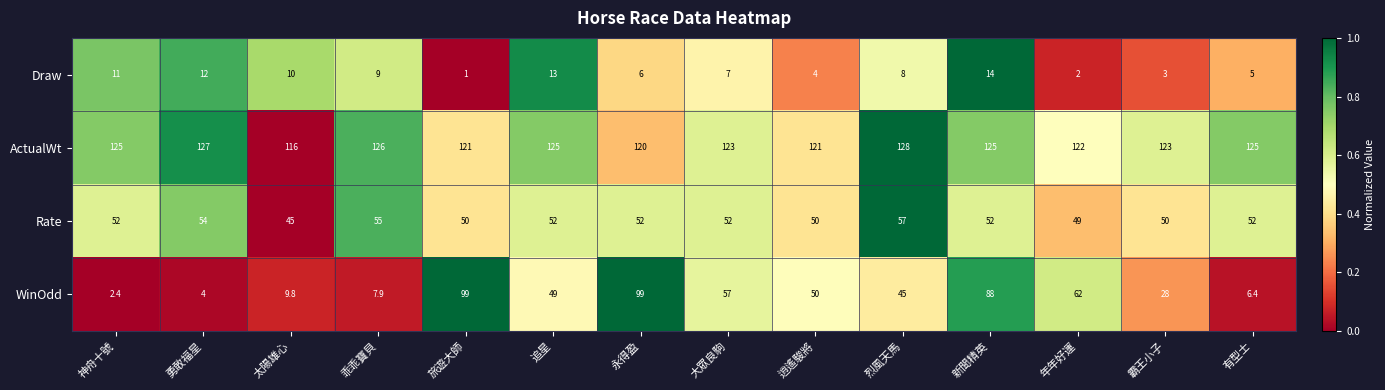

True or false: ActualWt has a value of 125.0 at 新聞精英.

True